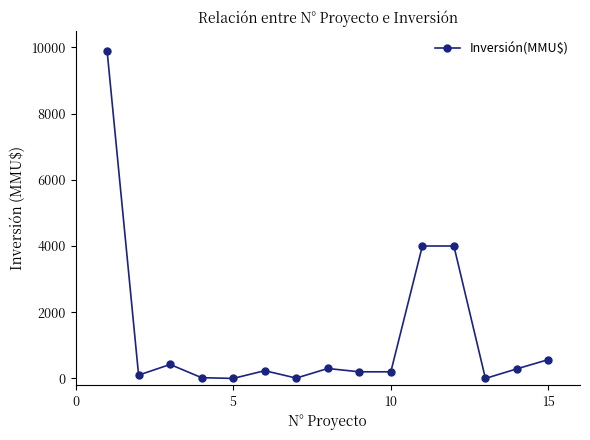

True or false: the data has more than 0 interior local peaks.

True